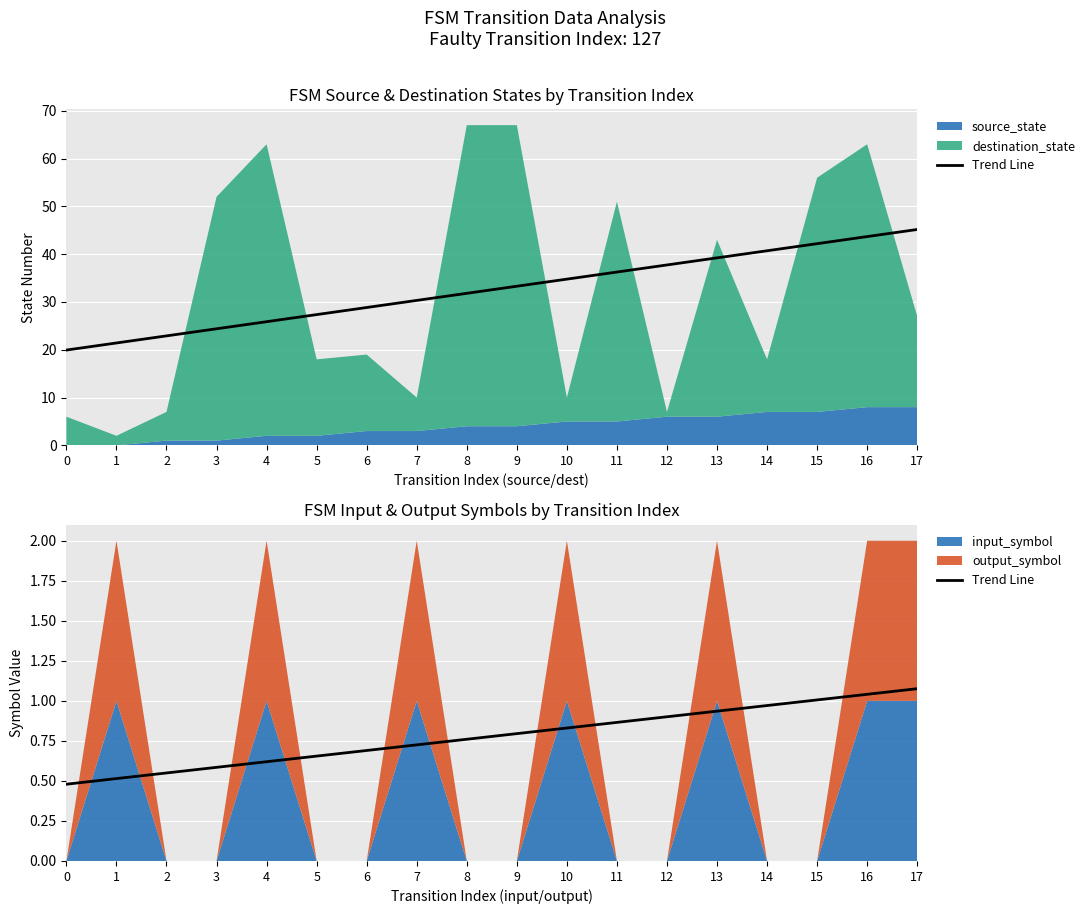

What is the difference between the maximum and second lowest values?

0.6